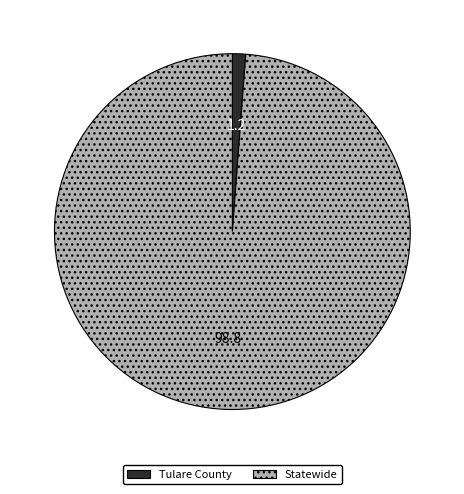

Is Statewide the majority of the pie?

Yes